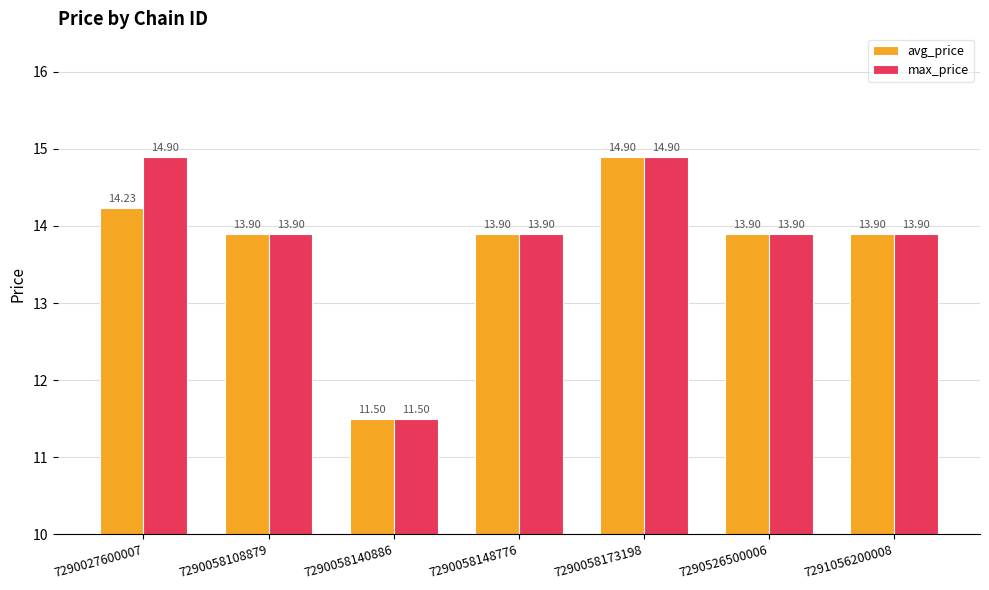

Rank the series by their average value, from lowest to highest.

avg_price, max_price